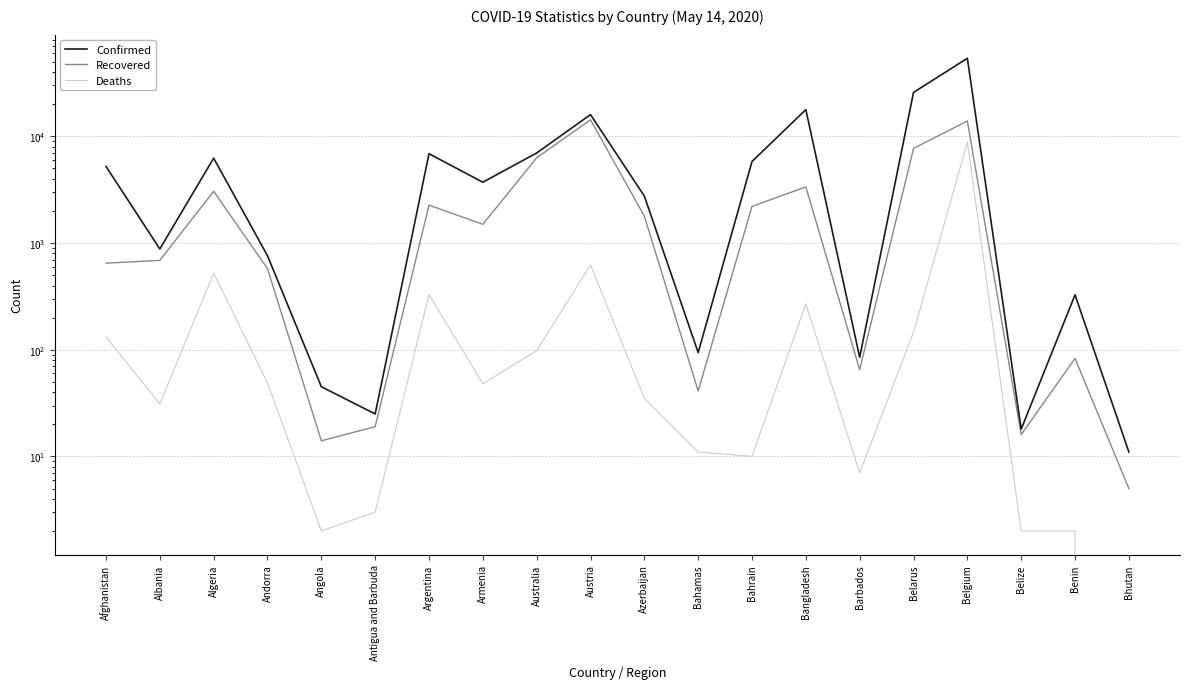

Rank the series by their maximum value, from highest to lowest.

Confirmed, Recovered, Deaths